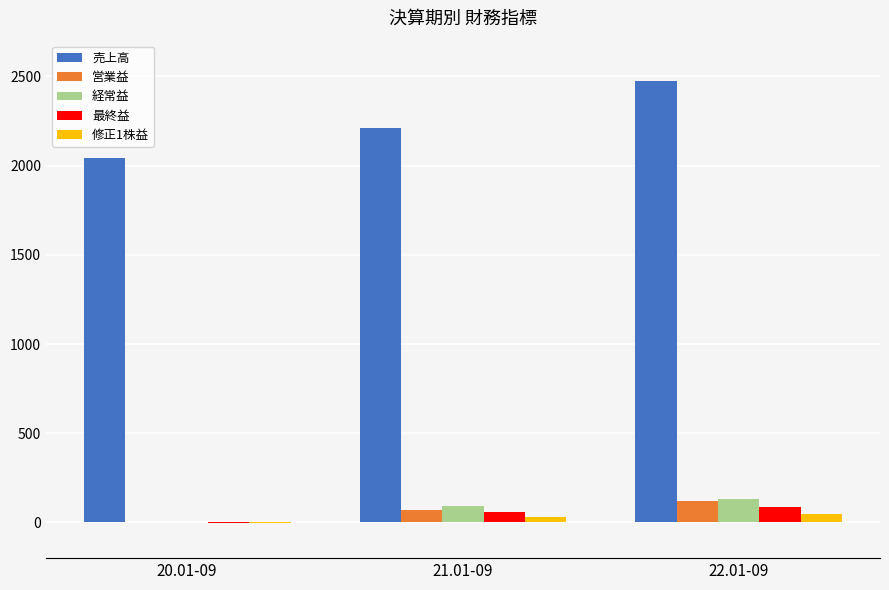

What is the highest value of the 経常益 series?

129.0